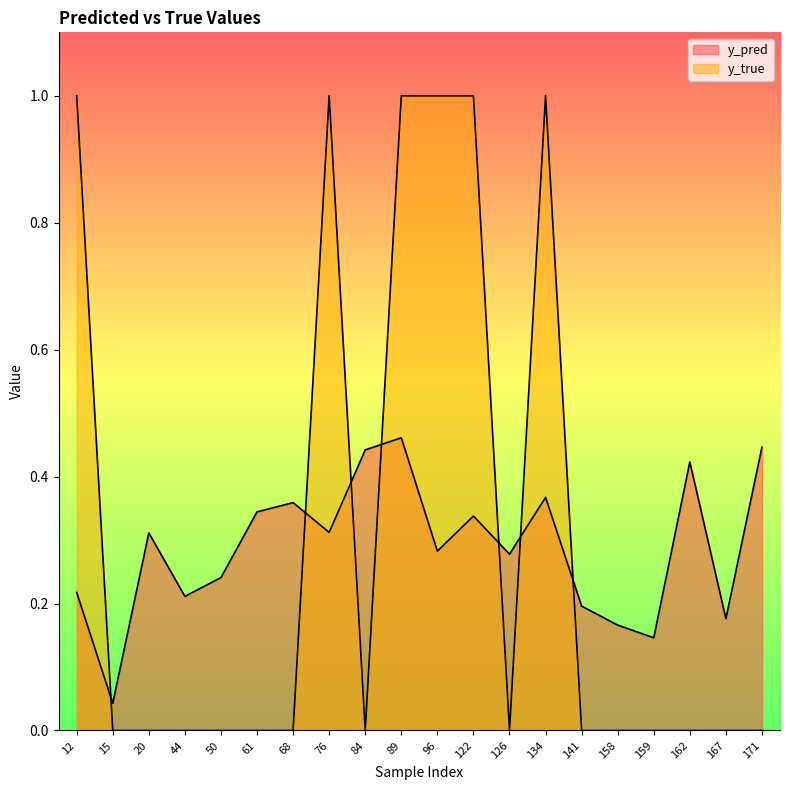

How many times do y_true and y_pred cross each other?

7